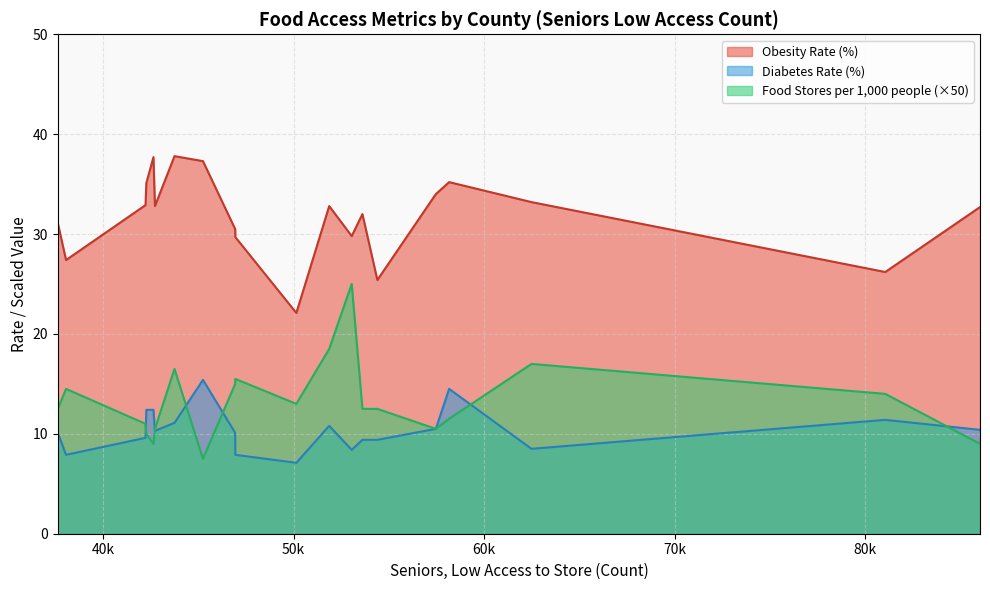

Is the value of Diabetes Rate (%) at Pima greater than the value of Obesity Rate (%) at Bexar?

No